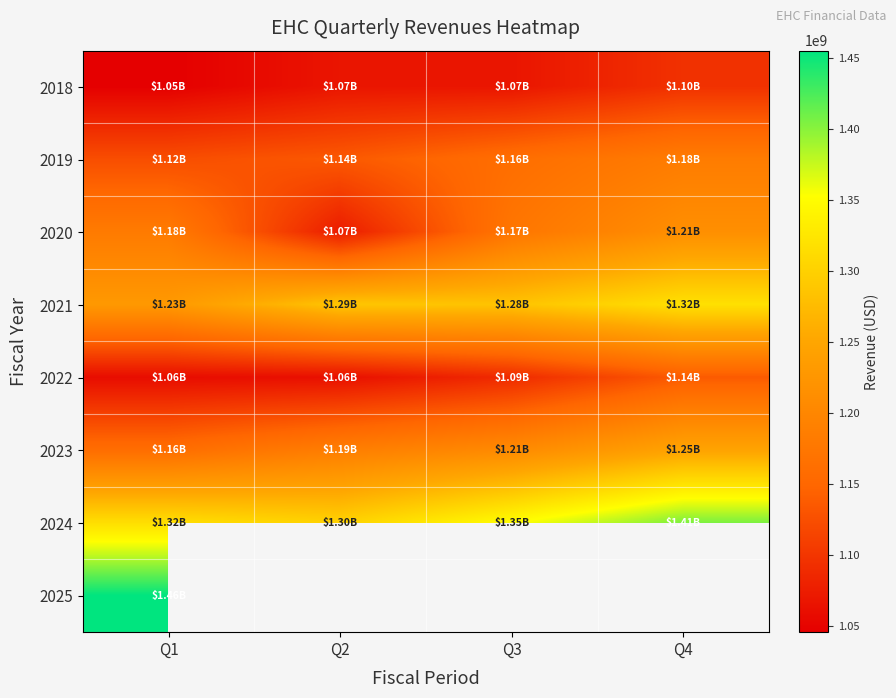

What is the sum of all 2018 values?

4277300000.0